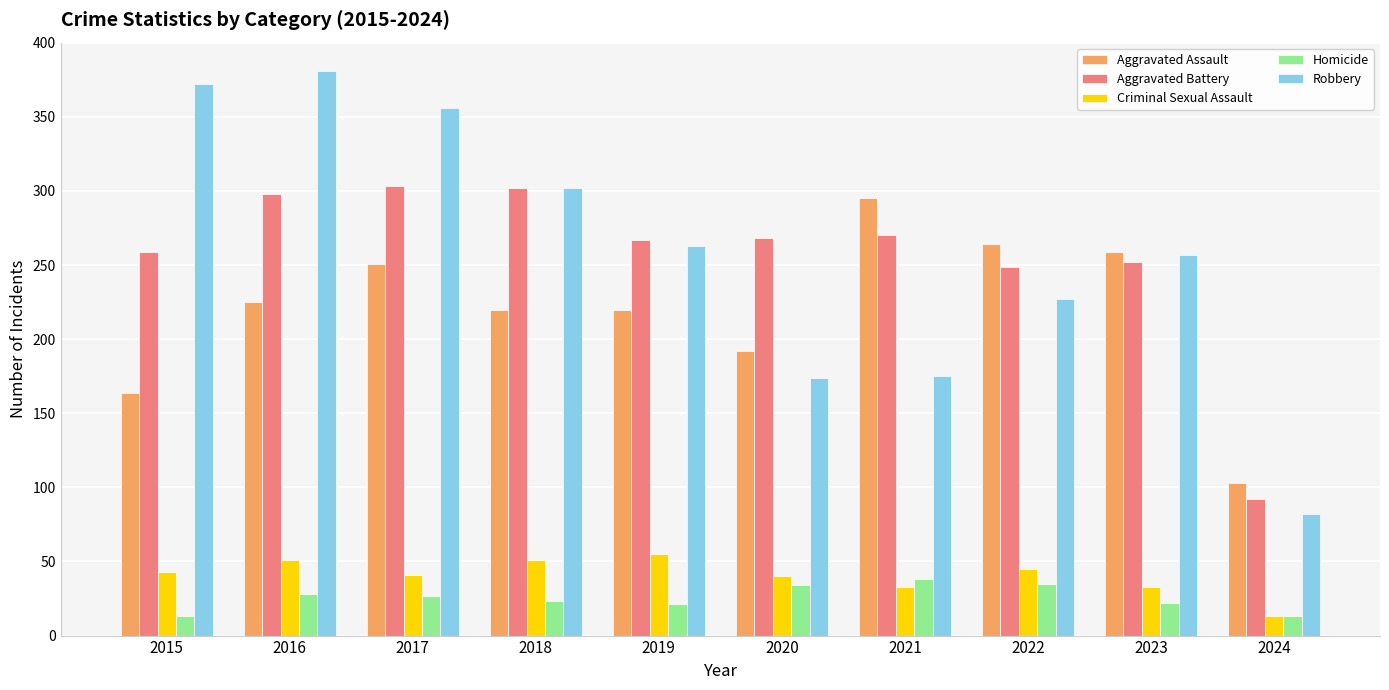

What is the difference between the highest and lowest values at 2018?

279